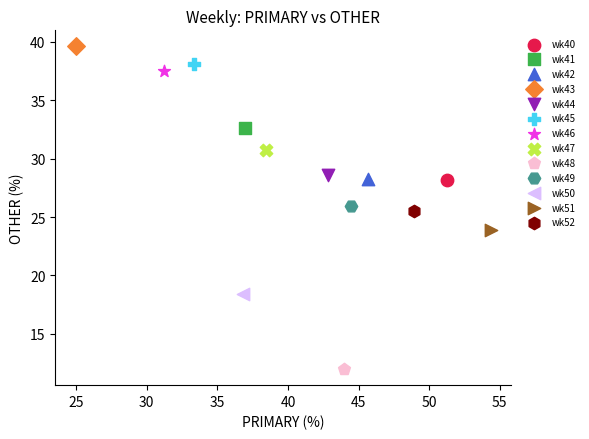

What are all the series names shown in the legend?

wk40, wk41, wk42, wk43, wk44, wk45, wk46, wk47, wk48, wk49, wk50, wk51, wk52